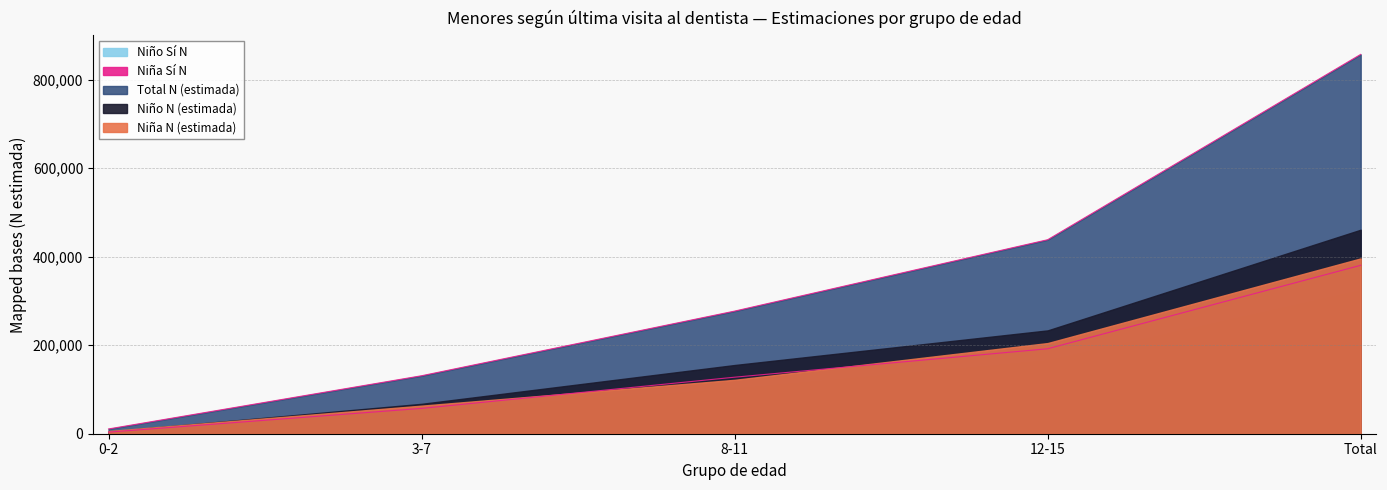

What position from the left is 12-15?

4